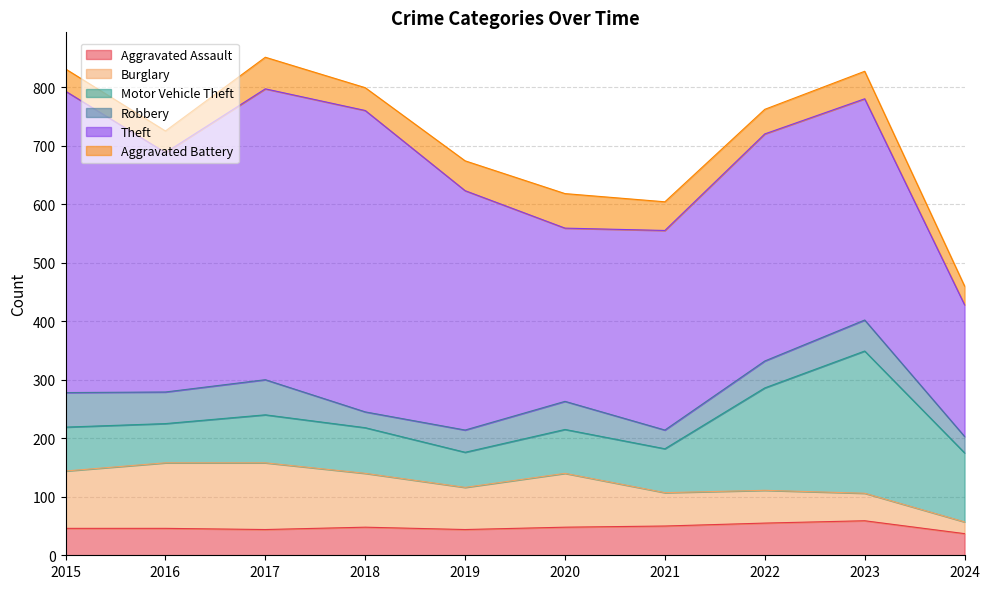

At which category does Theft reach its first local peak?

2018